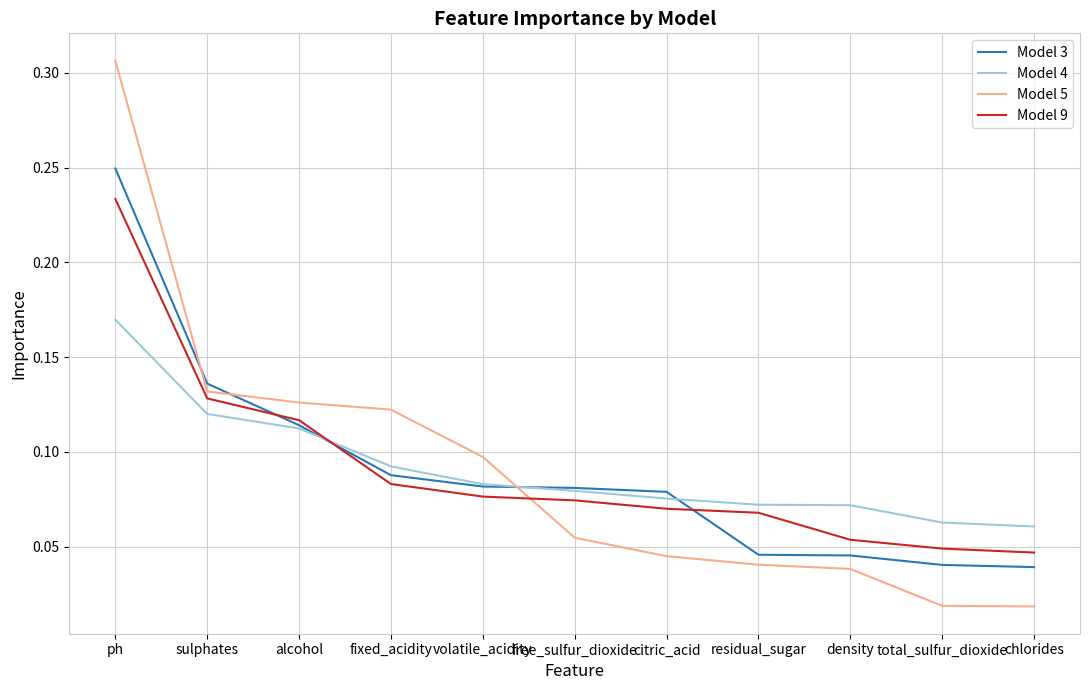

What is the sum of all Model 3 values?

1.0